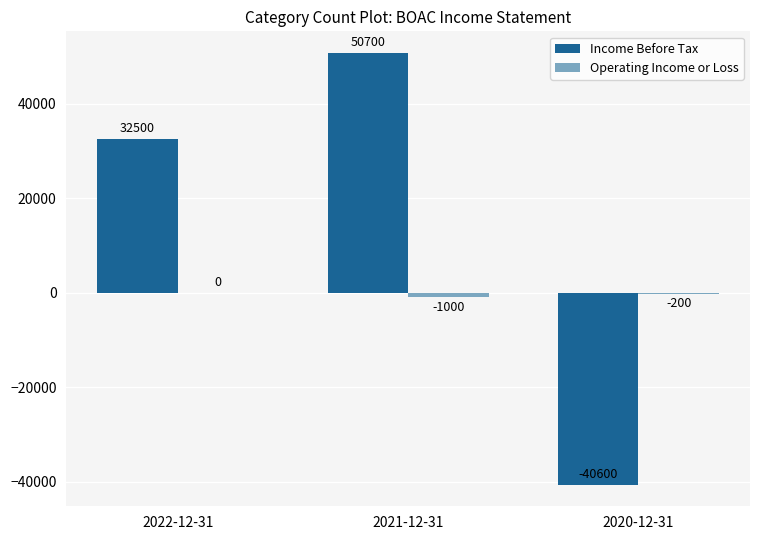

What is the sum of the Income Before Tax values at 2020-12-31 and 2021-12-31?

10100